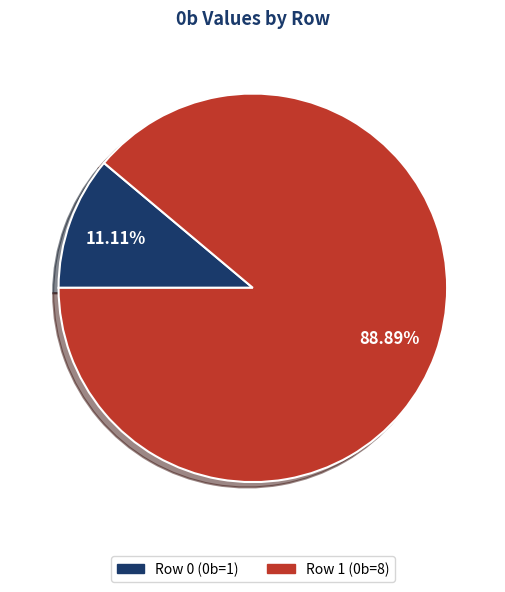

To the nearest percent, what percentage of the pie is Row 1?

89%